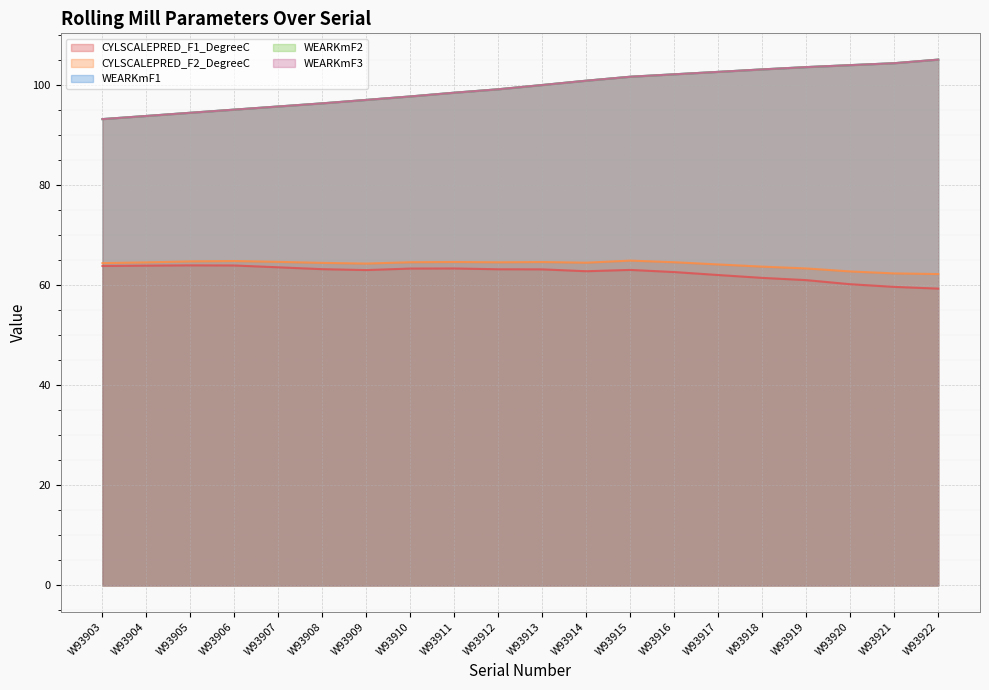

The WEARKmF2 series shows 97.0 at W93909. True or false?

True